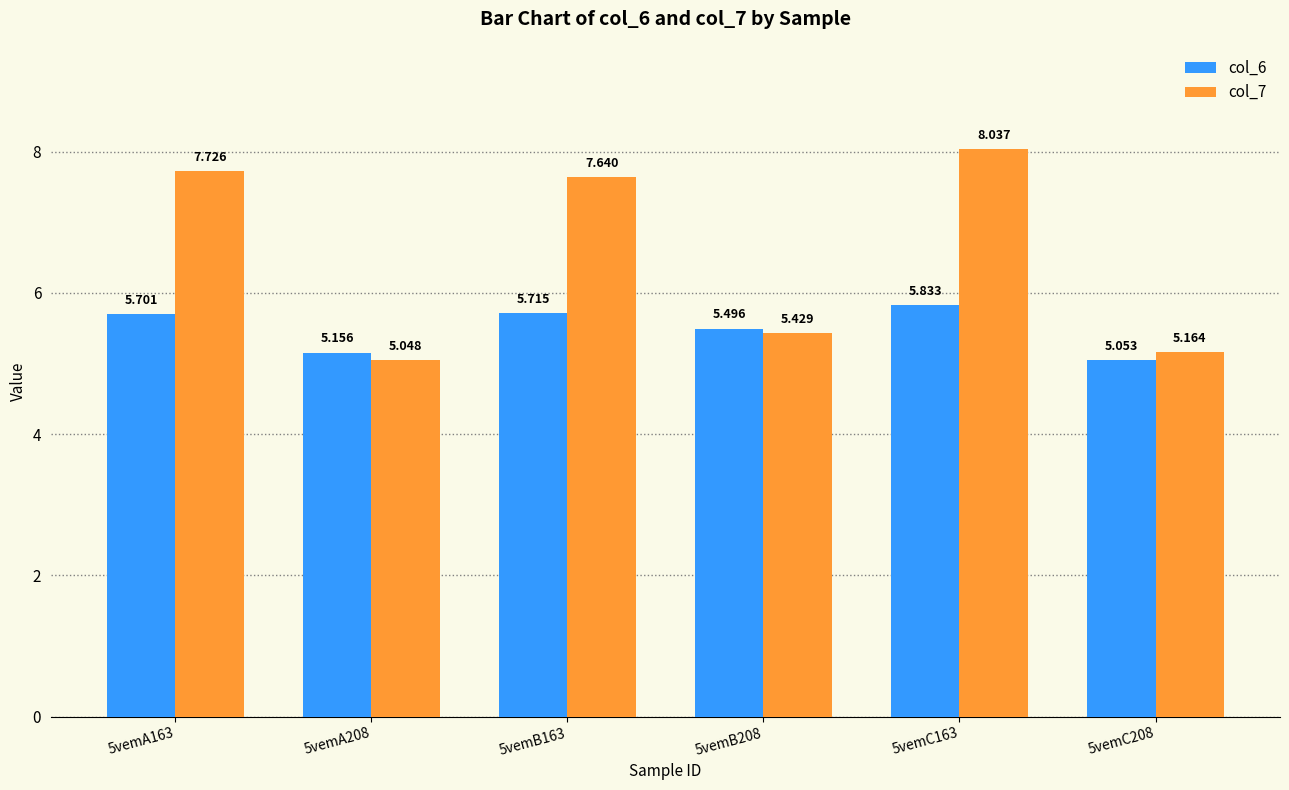

True or false: col_6 has a value of 10.4 at 5vemC163.

False